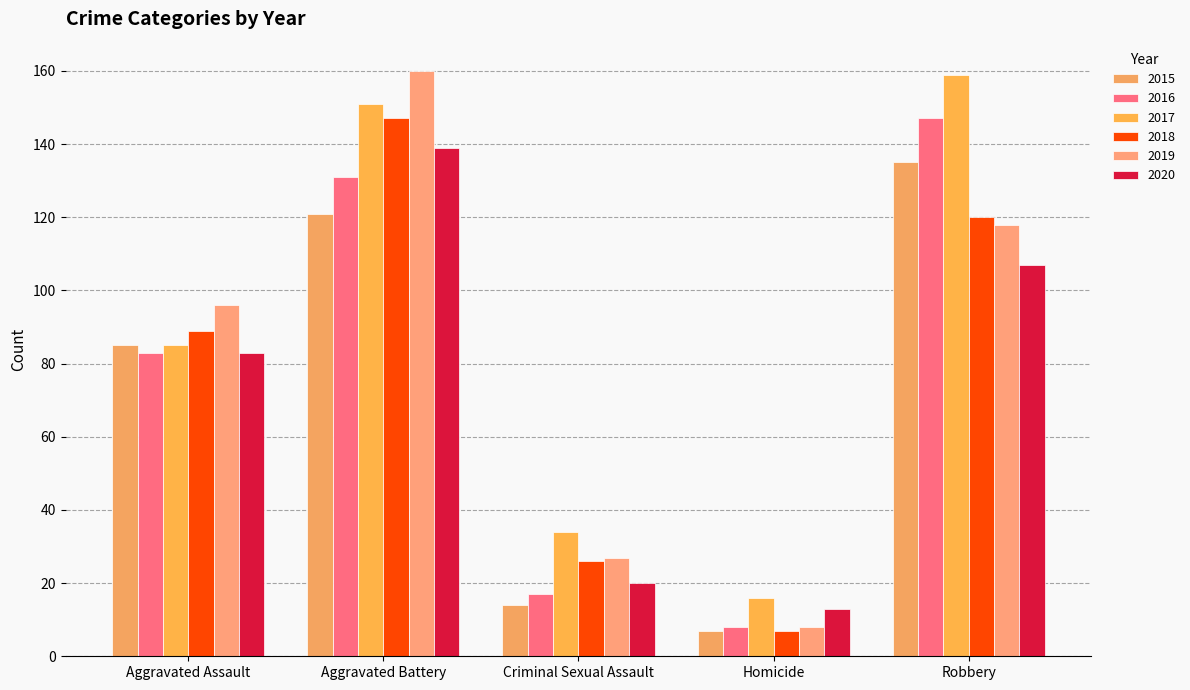

What is the difference between the 2019 values at Aggravated Assault and Robbery?

22